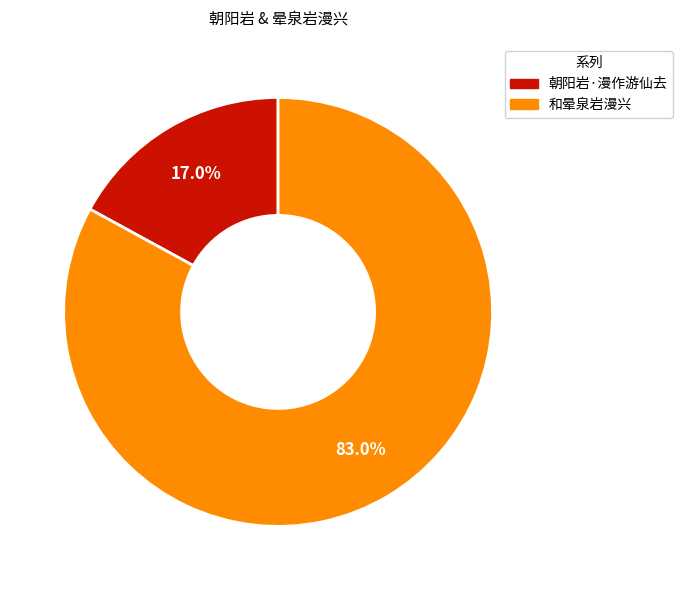

To the nearest percent, what is the difference between the 朝阳岩·漫作游仙去 and 和晕泉岩漫兴 slice percentages?

66%